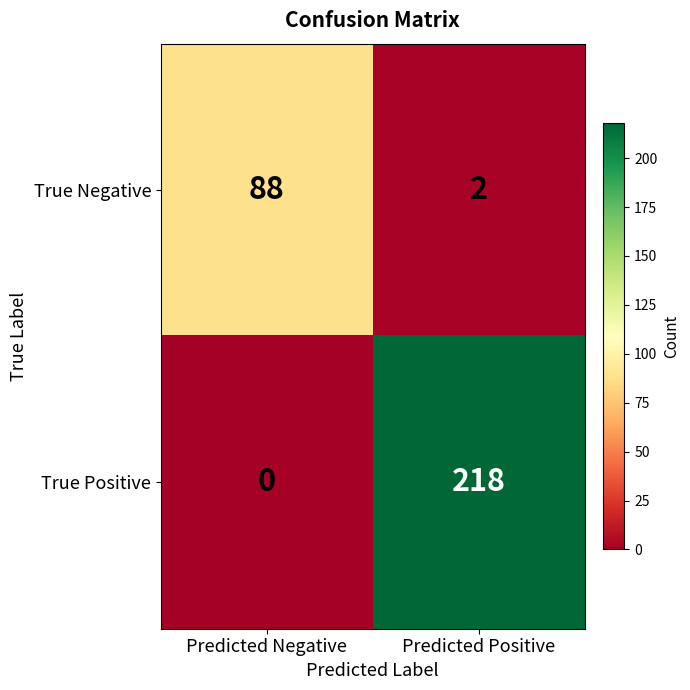

Reading right to left, what are all the values shown in this chart?

True Negative: 2	88
True Positive: 218	0